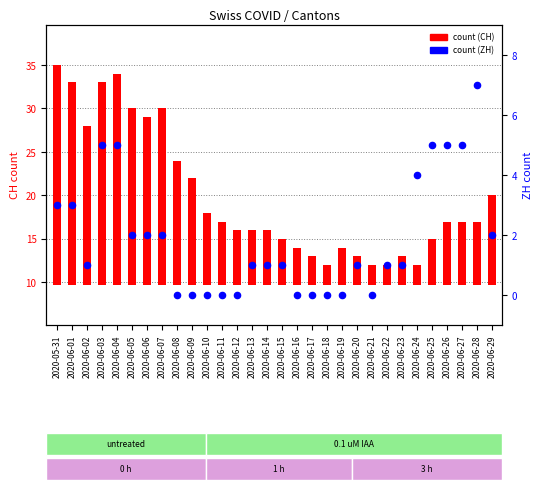

Which series contains the lowest Y value?

ZH count